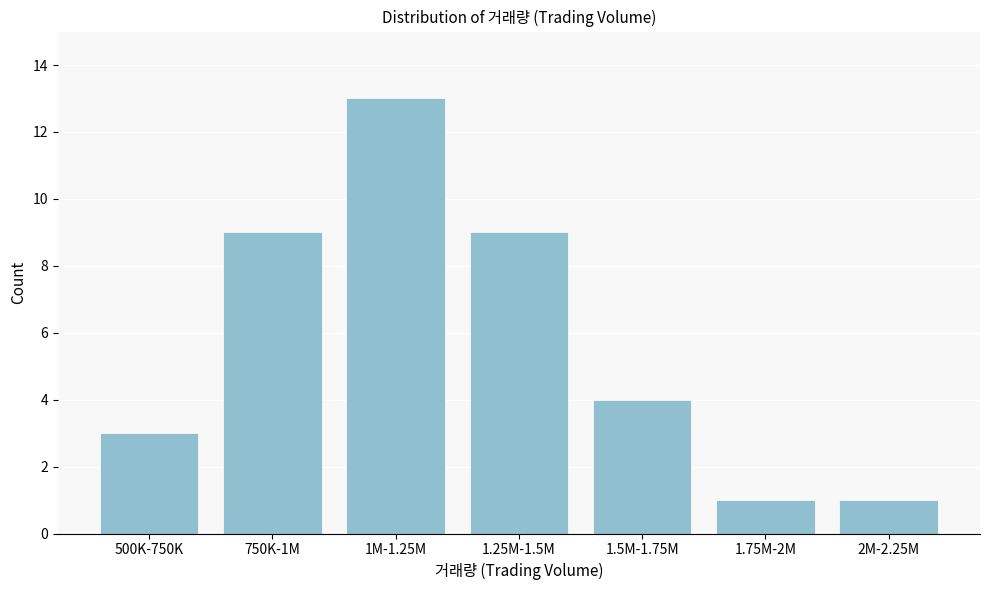

Reading right to left, transcribe all the data shown in this chart.

2M-2.25M=1	1.75M-2M=1	1.5M-1.75M=4	1.25M-1.5M=9	1M-1.25M=13	750K-1M=9	500K-750K=3